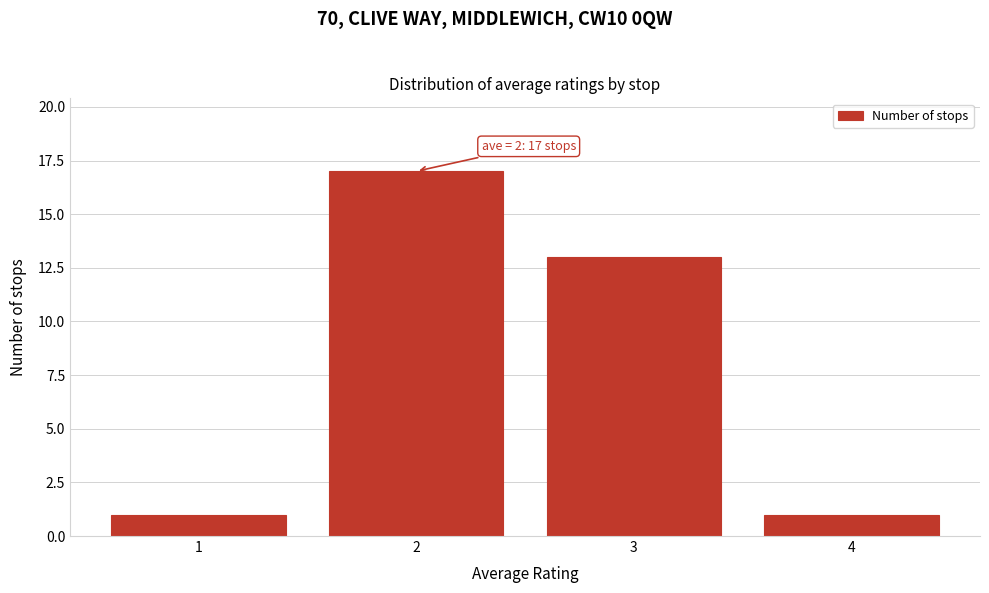

Over which range of the x-axis is the bar tallest?

1.5 to 2.5